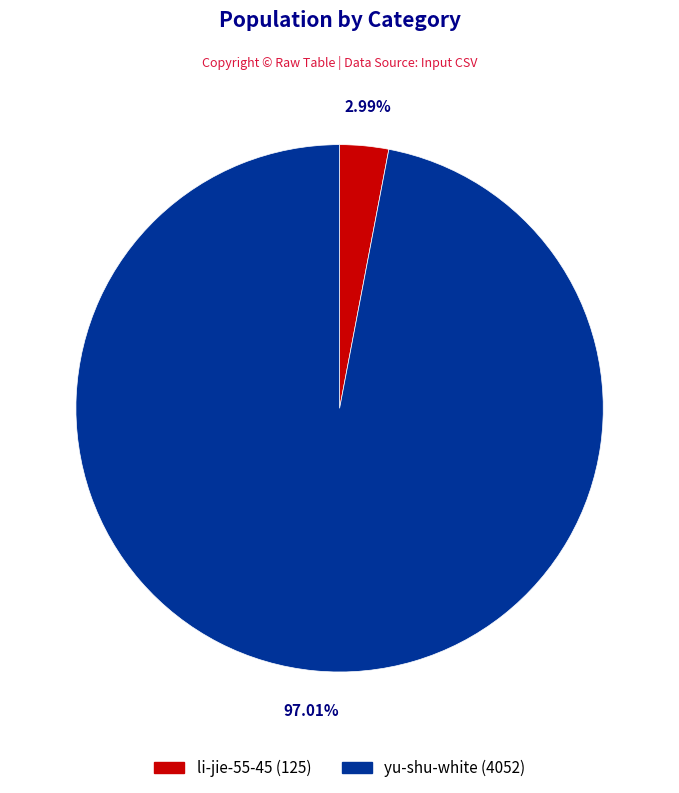

To the nearest percent, what portion does li-jie-55-45 represent?

3%